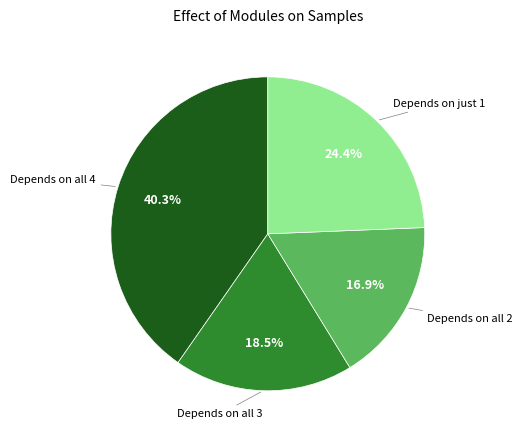

Does any single category account for the majority?

No